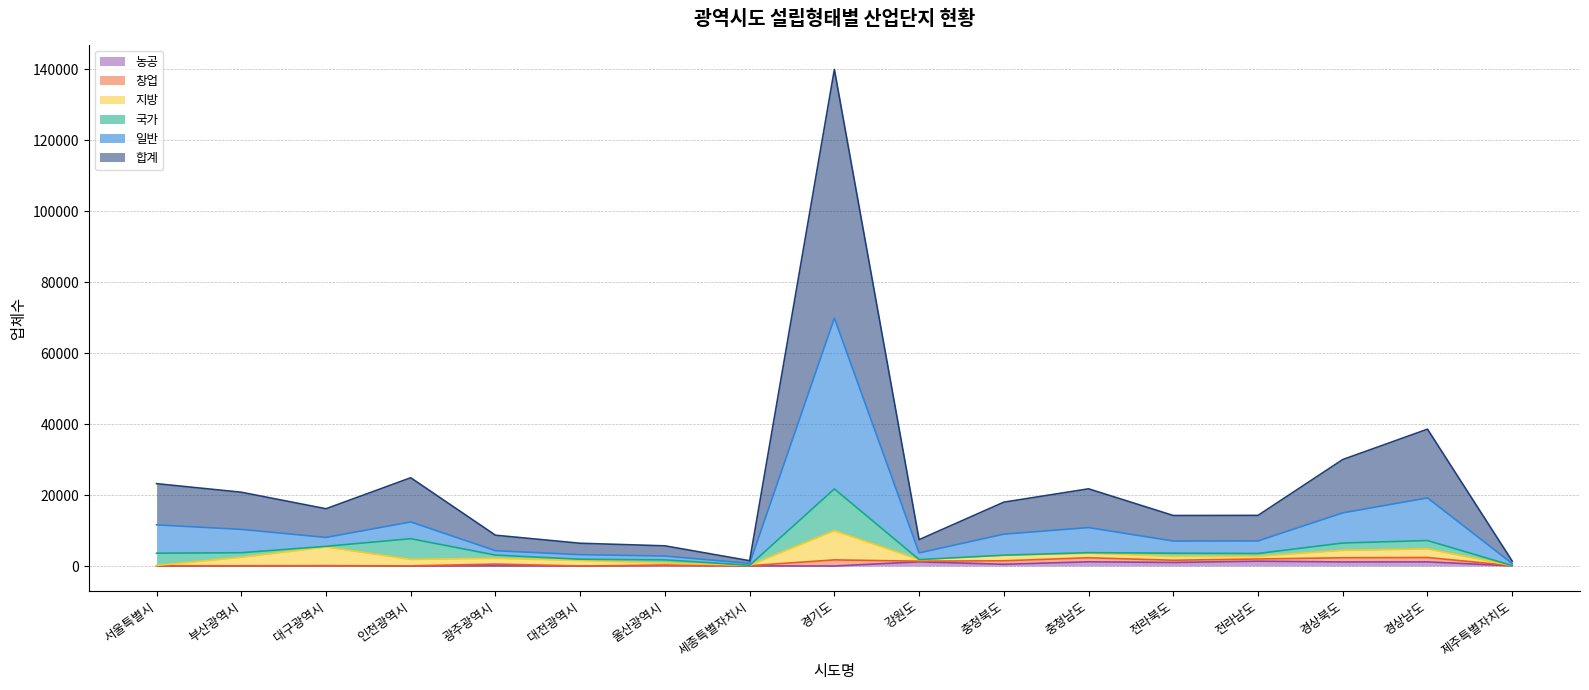

At which category is the sum across all series the highest?

경기도